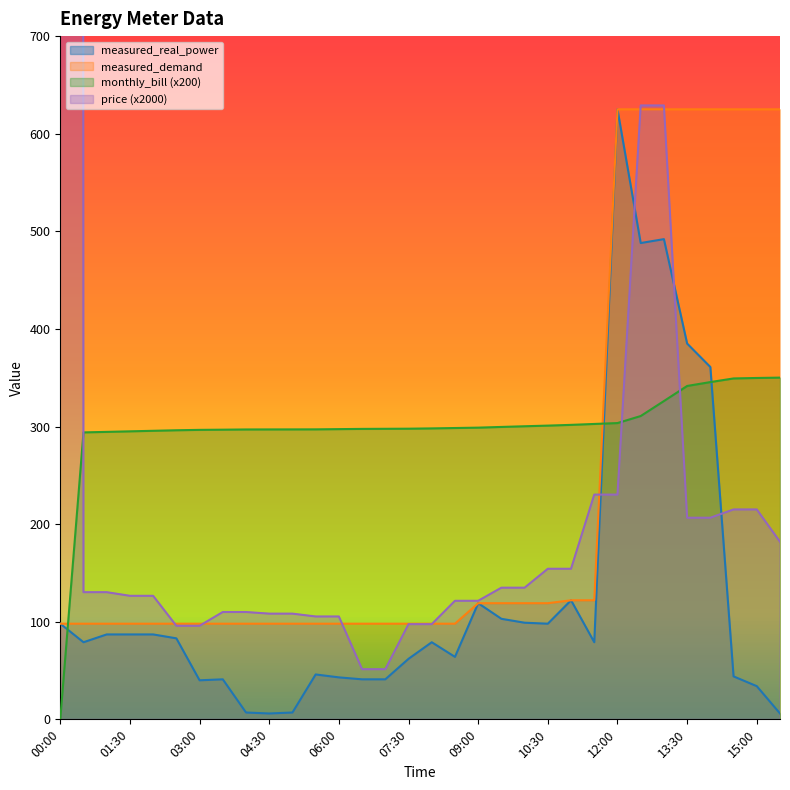

What position from the left is 13:00?

27